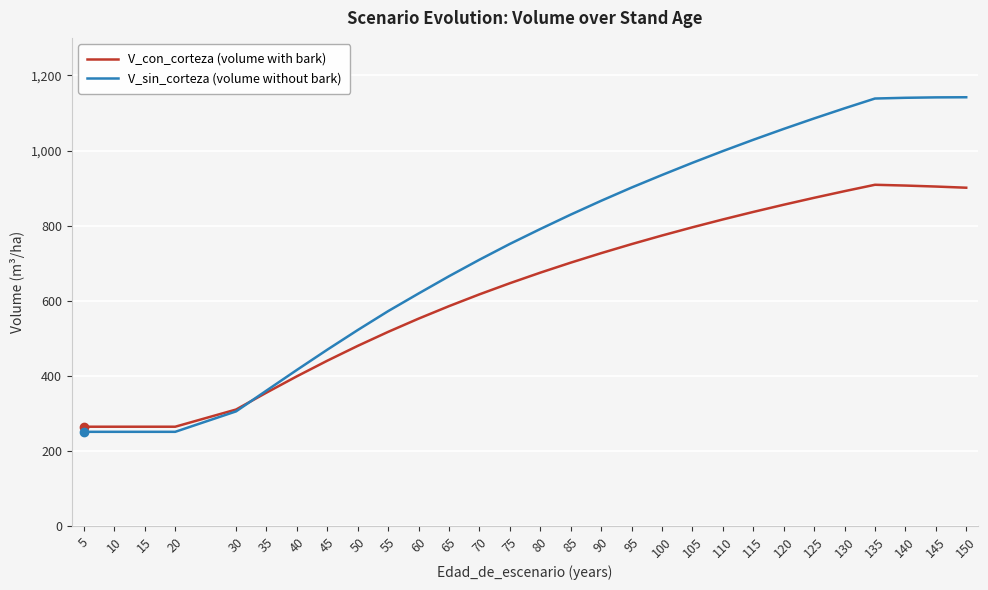

Where does the V_sin_corteza (volume without bark) series first go above 790?

80